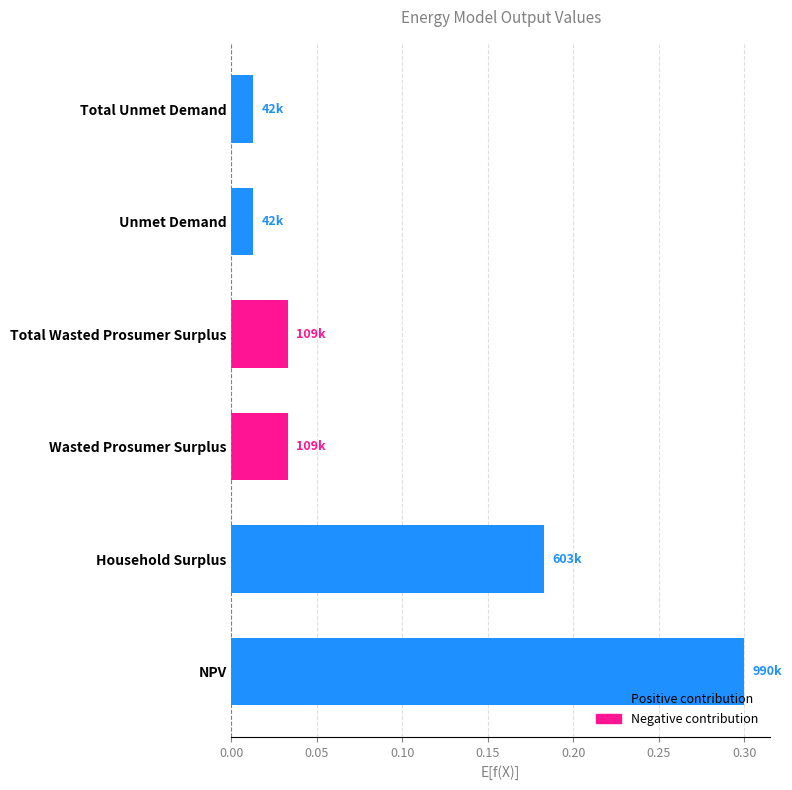

What is the average value?

0.1